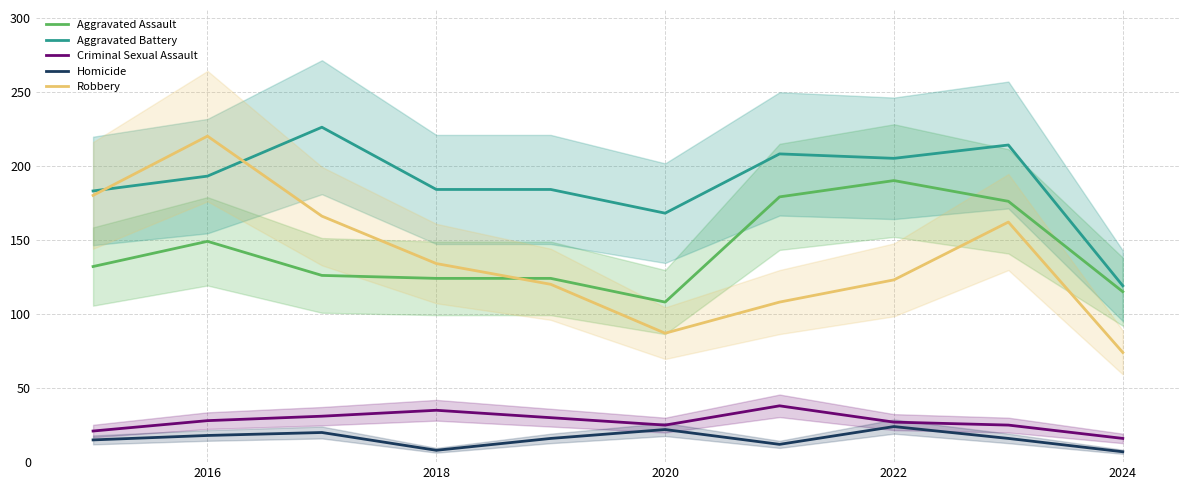

True or false: Aggravated Battery and Criminal Sexual Assault cross at least once.

False